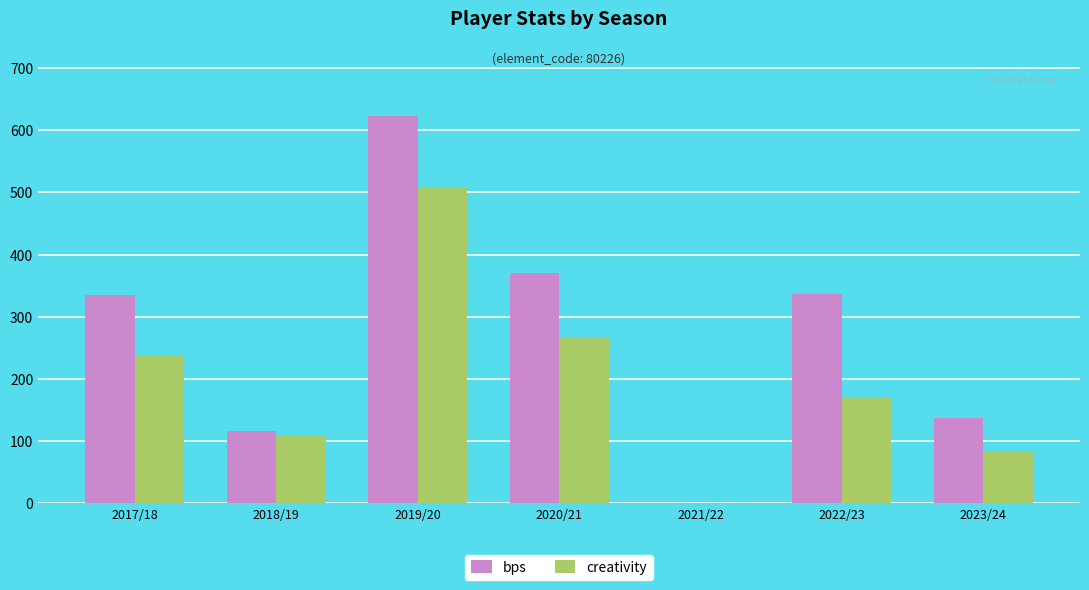

Which series has the largest total across all categories?

bps